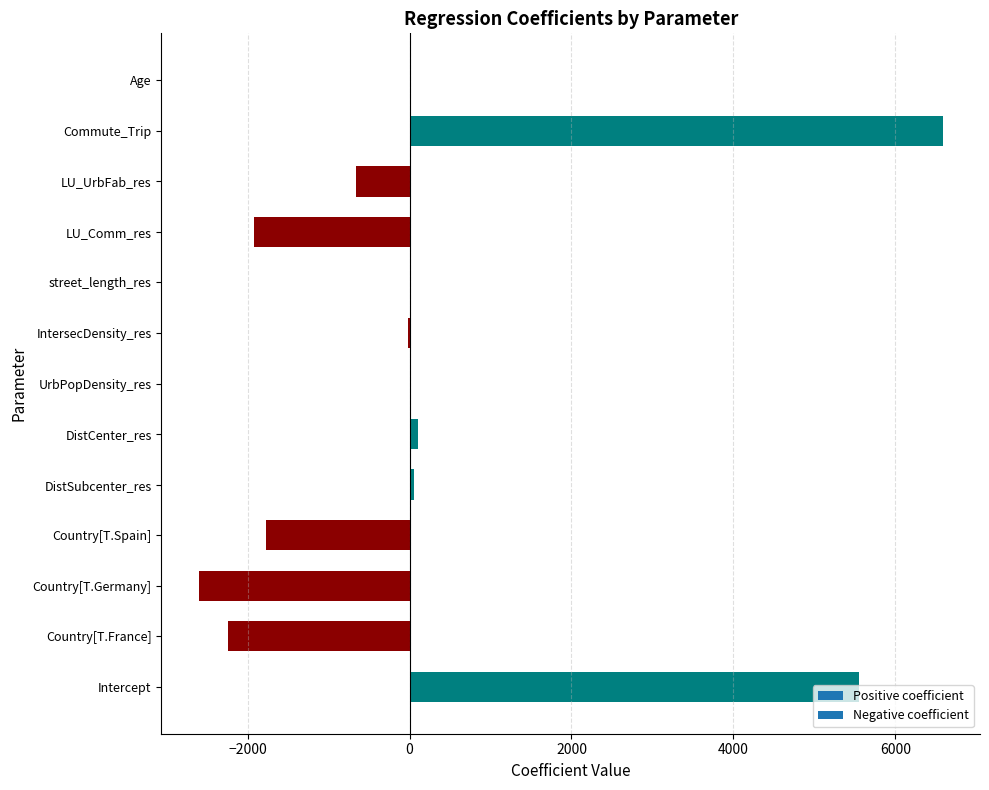

What is the maximum value shown in the chart?

6587.2